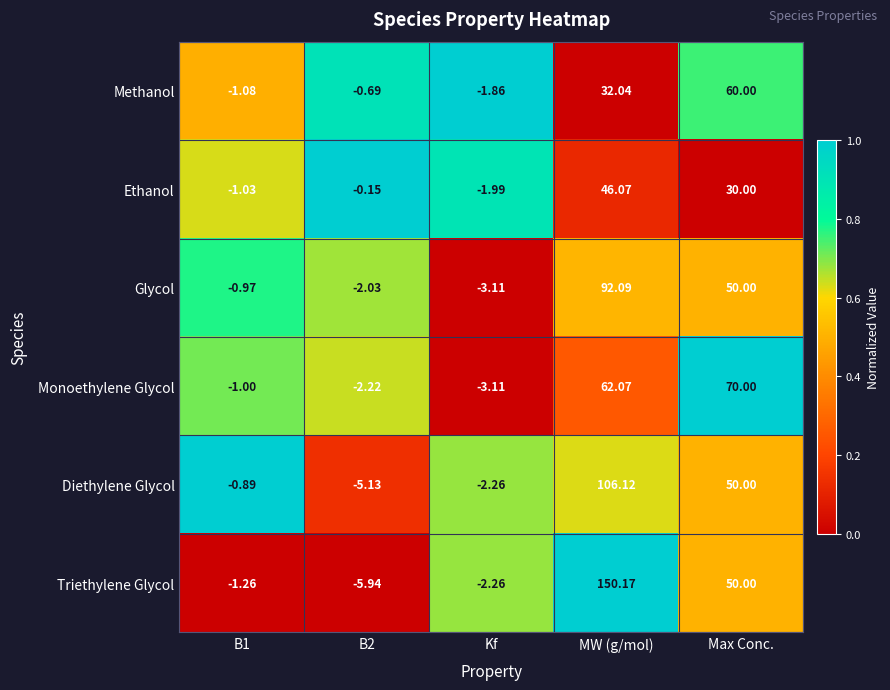

Which series has the largest total across all categories?

Triethylene Glycol